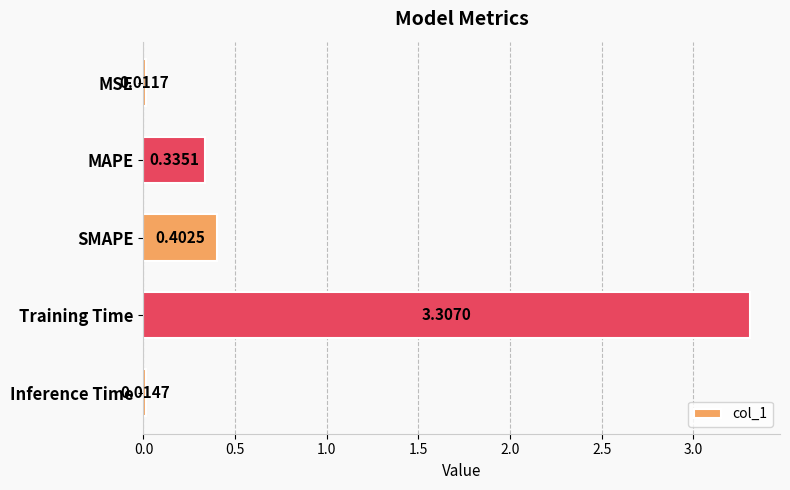

What is the label of the 4th bar from the bottom?

MAPE